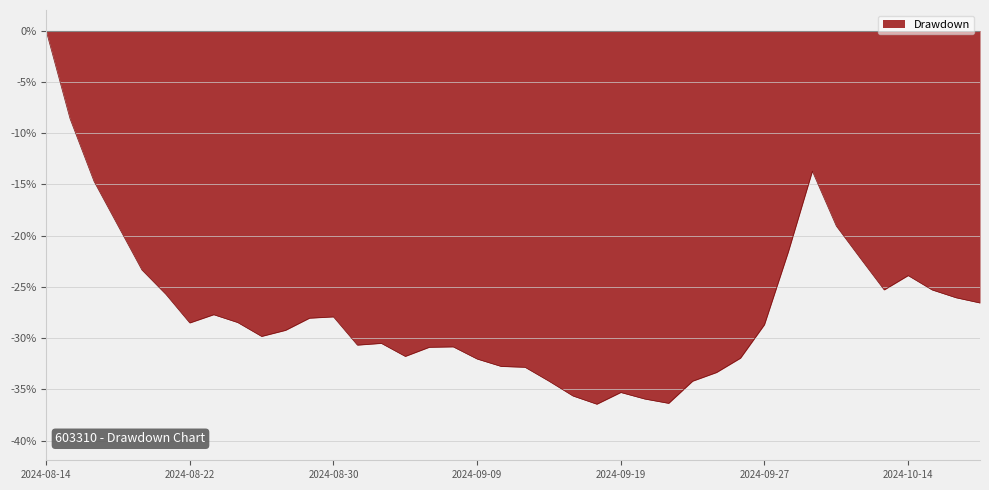

What is the minimum value shown in the chart?

-36.5